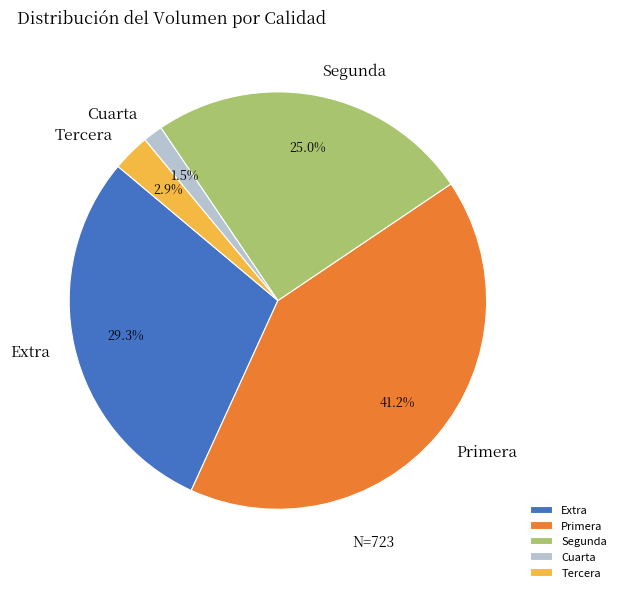

Which has a higher value, Tercera or Primera?

Primera